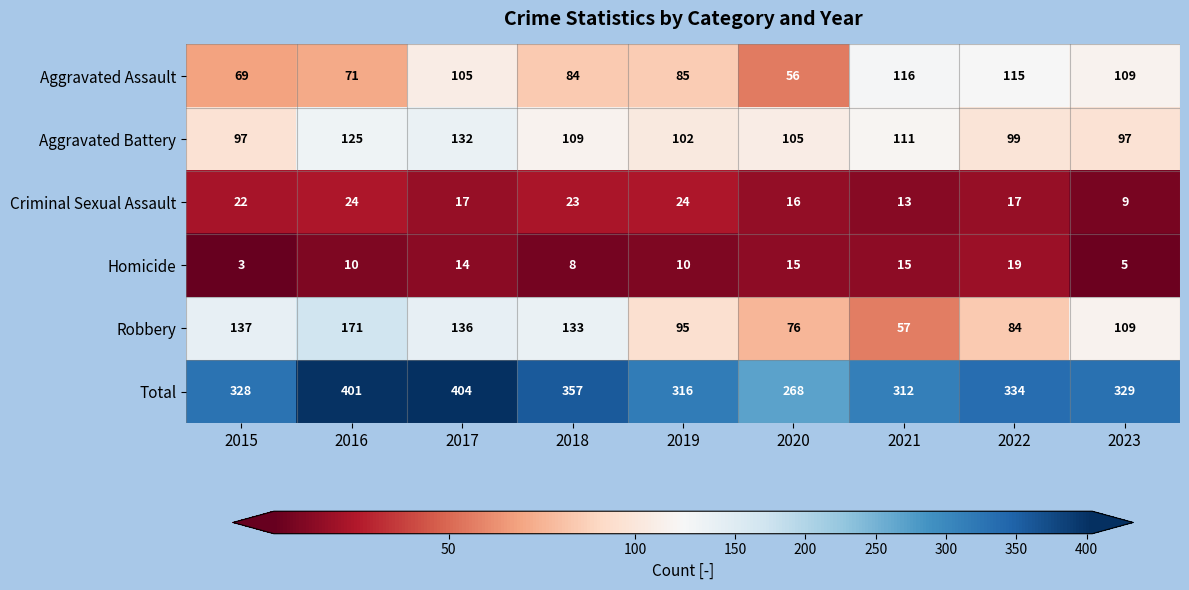

What is the spread (max minus min) of values at 2020?

253